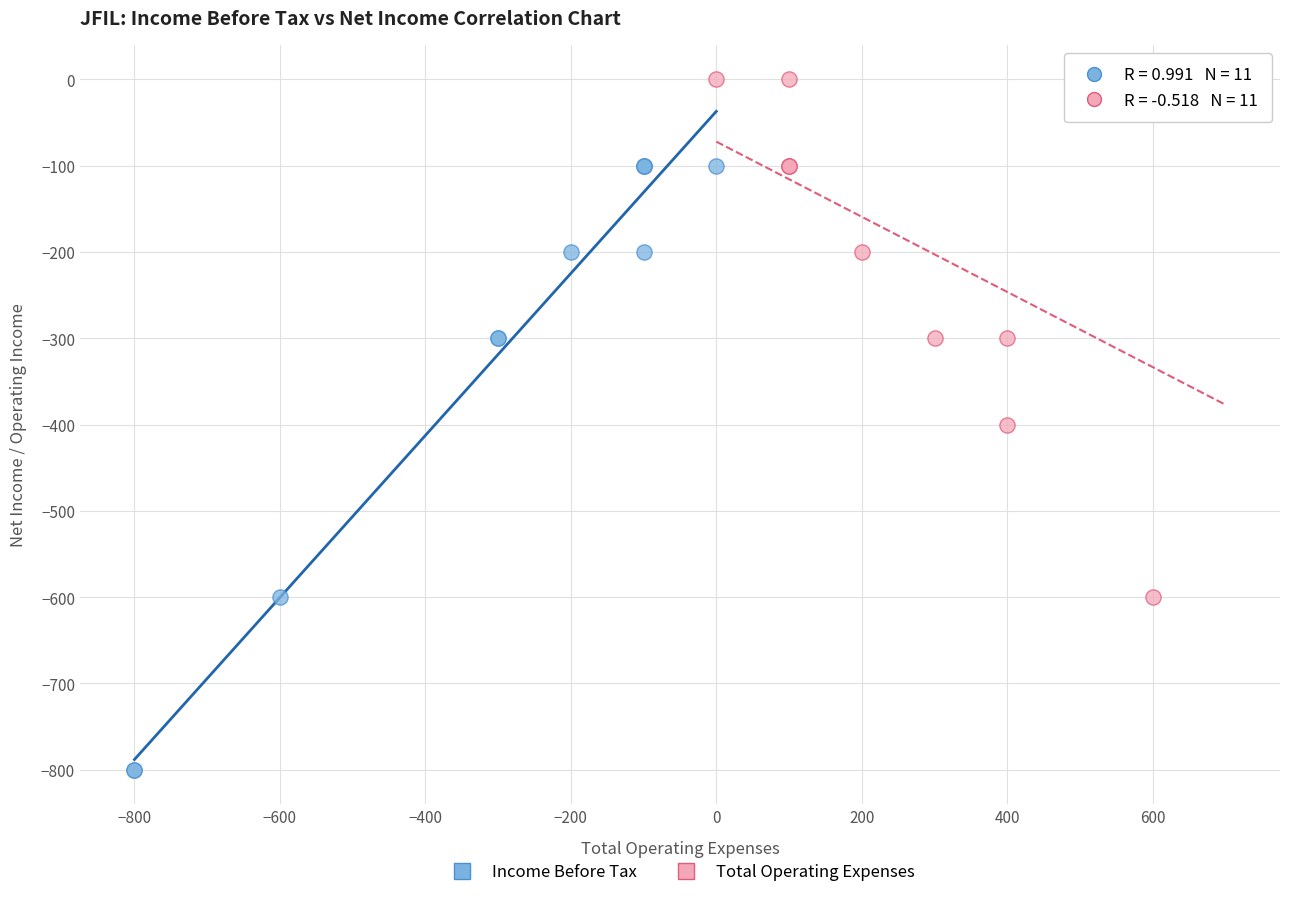

Which series reaches the minimum Y coordinate?

Income Before Tax